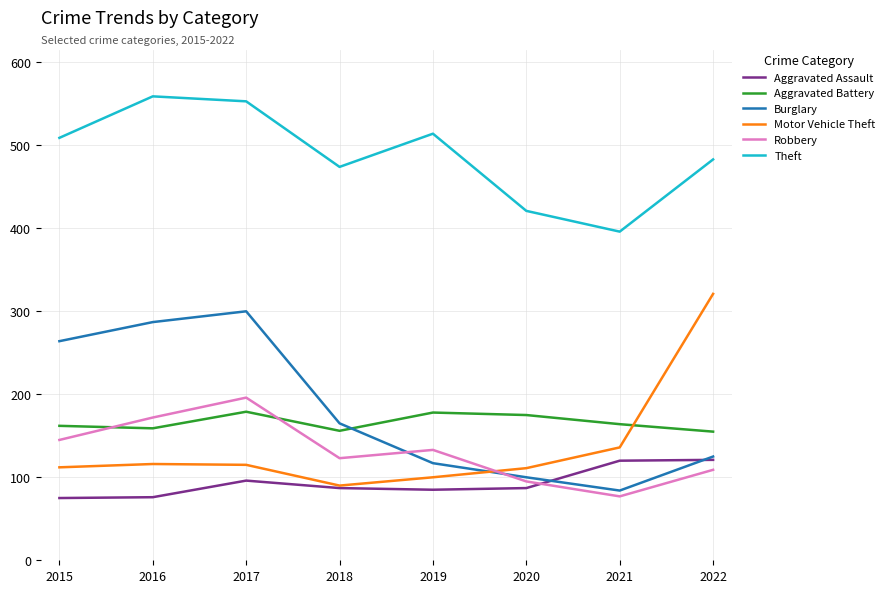

Which series changed the most between 2015 and 2020?

Burglary